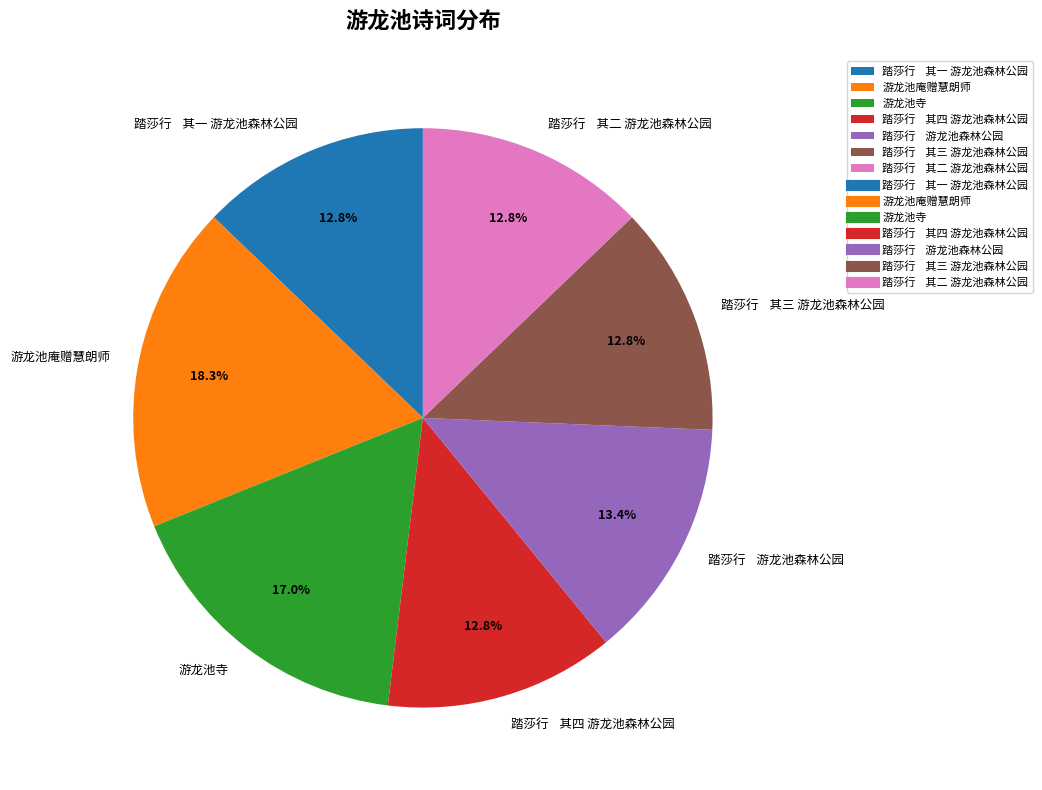

Approximately how many times larger is the value at 游龙池庵赠慧朗师 compared to 踏莎行 其三 游龙池森林公园?

1.4